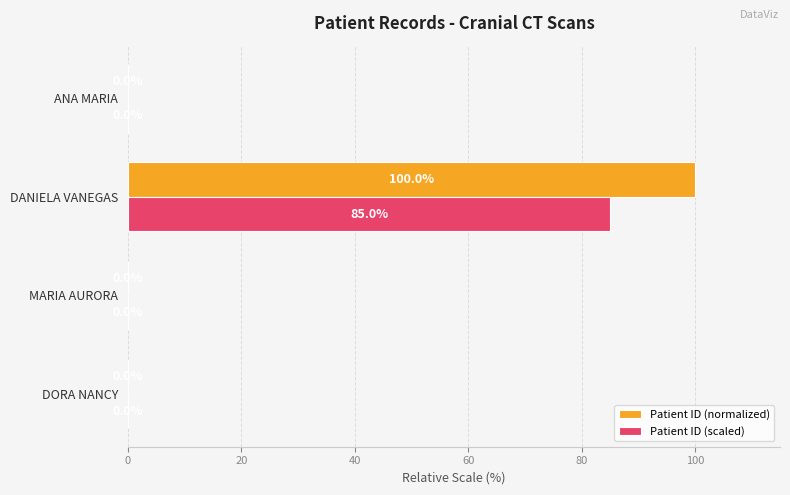

The Patient ID (normalized) series shows 0.0 at DORA NANCY. True or false?

True